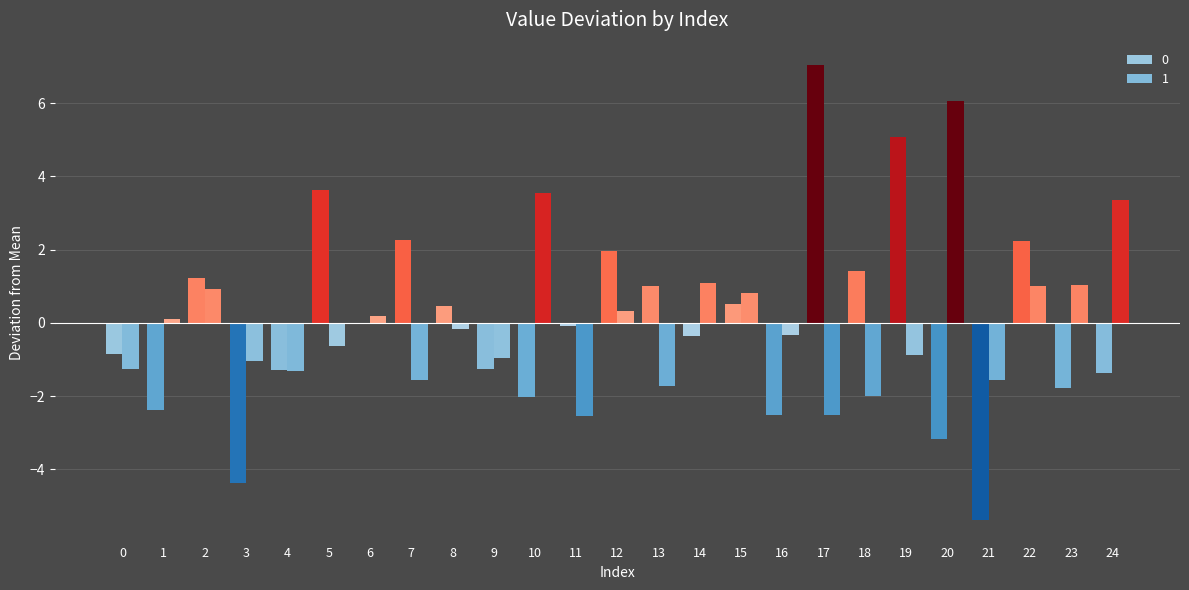

The 0 series shows 1.0 at 13. True or false?

True